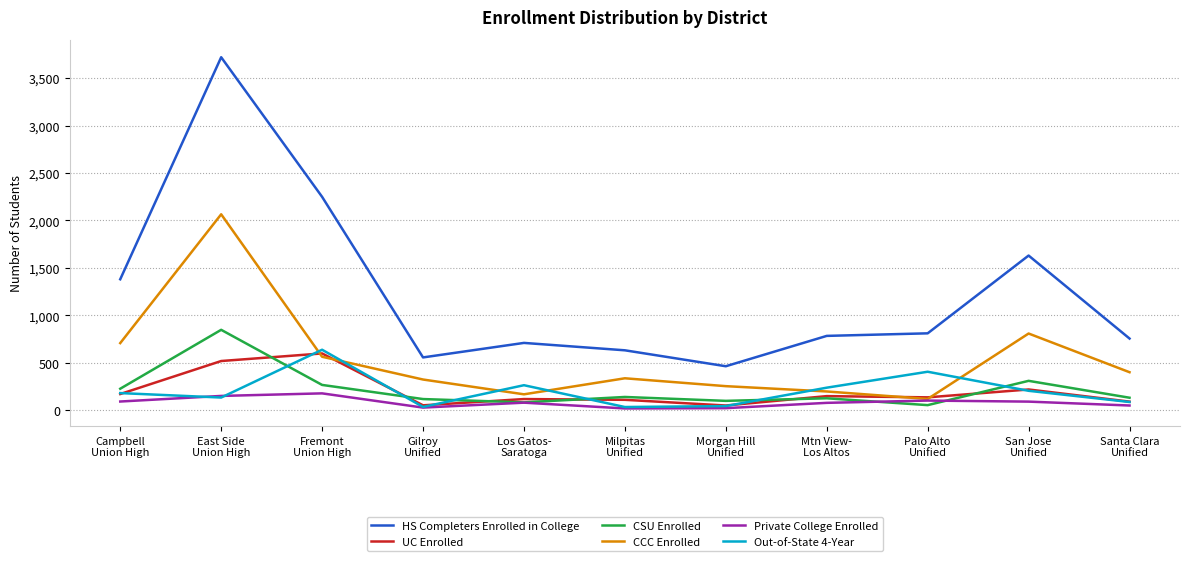

True or false: Out-of-State 4-Year and HS Completers Enrolled in College cross at least once.

False